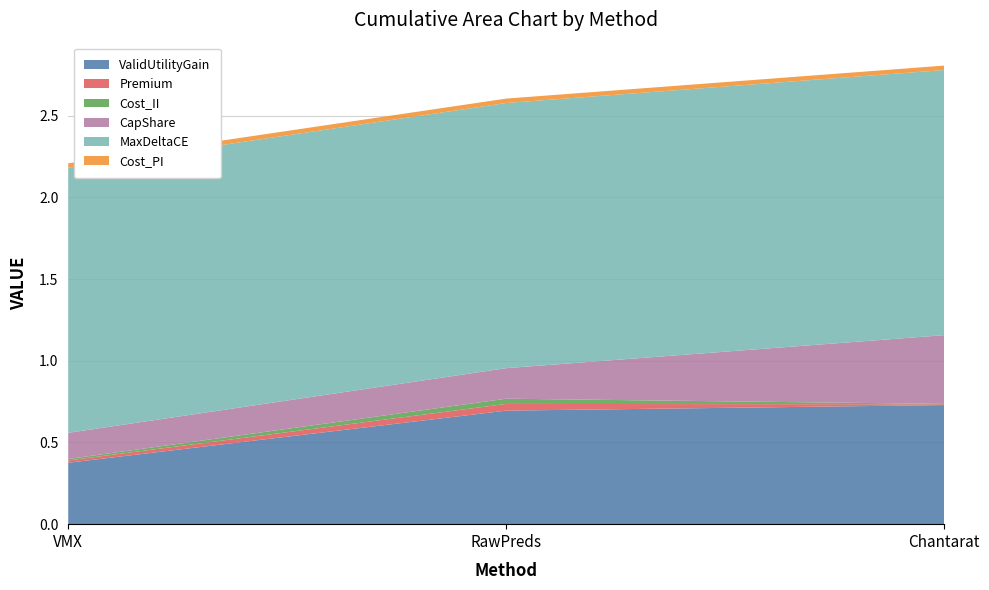

Reading left to right, list all the values displayed in this chart.

ValidUtilityGain: 0.4	0.7	0.7
Premium: 0.0	0.0	0.0
Cost_II: 0.0	0.0	0.0
CapShare: 0.2	0.2	0.4
MaxDeltaCE: 1.6	1.6	1.6
Cost_PI: 0.0	0.0	0.0